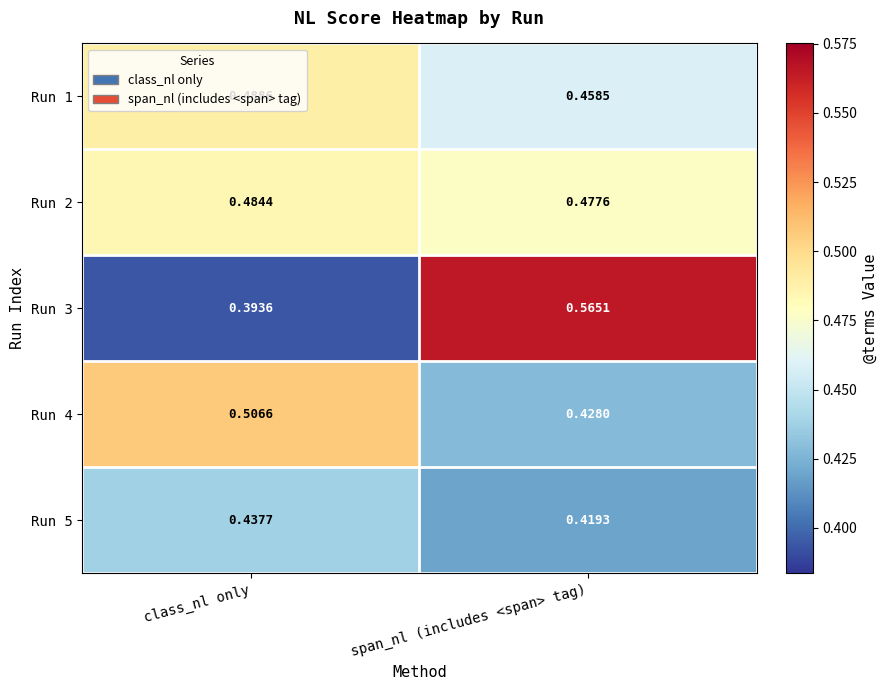

At which category is the sum across all series the highest?

span_nl (includes <span> tag)